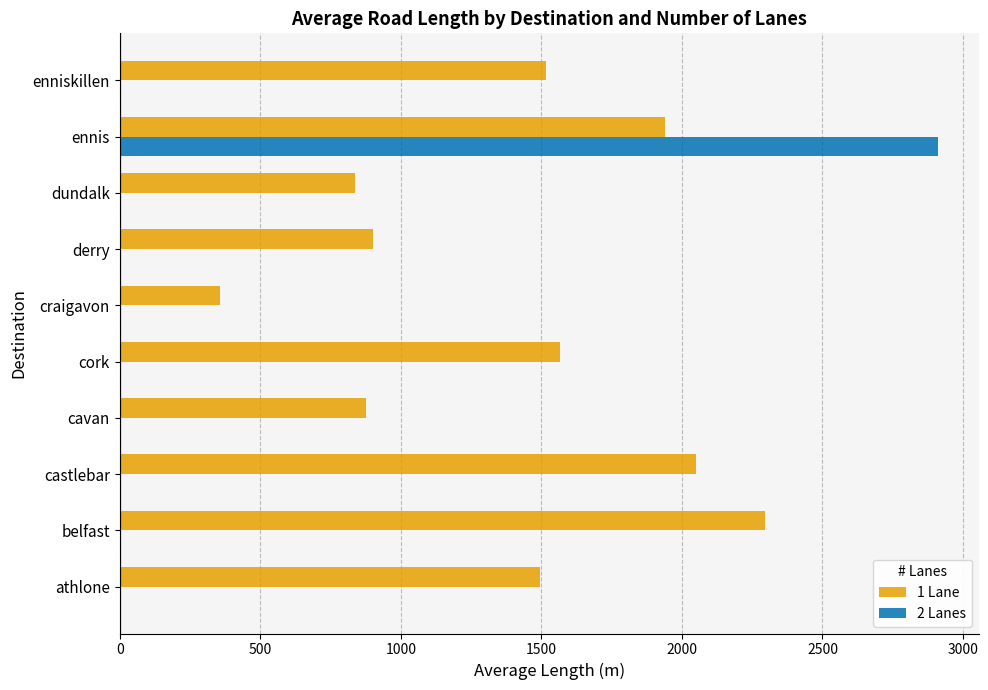

What is the sum of all 1 Lane values?

13839.8